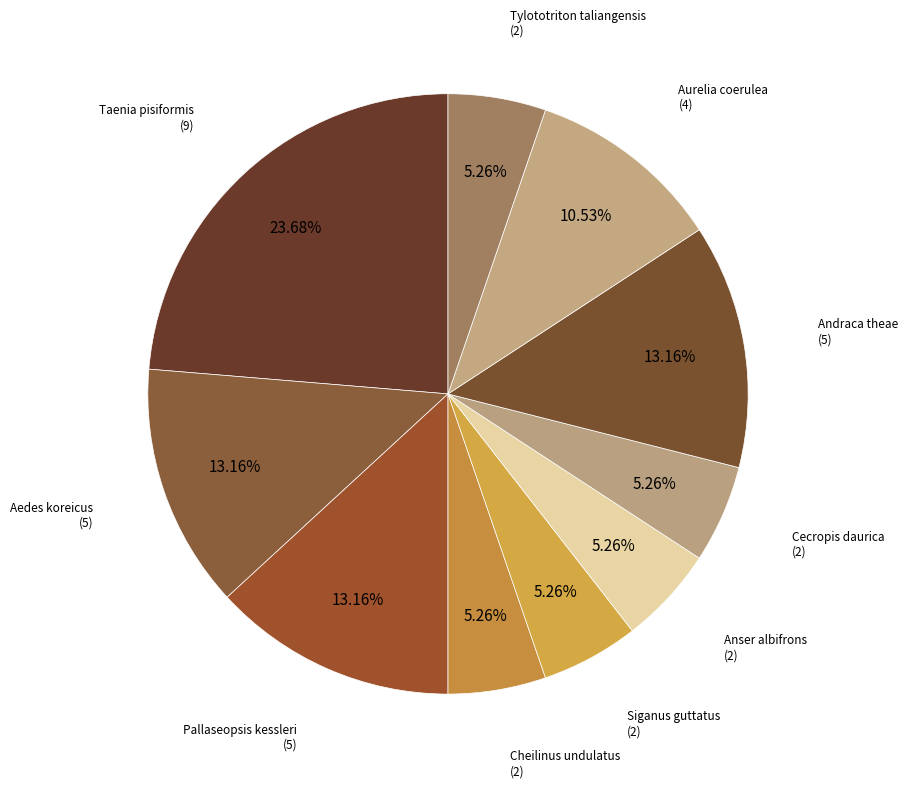

Is it true that Tylototriton taliangensis is 20% of the pie?

False